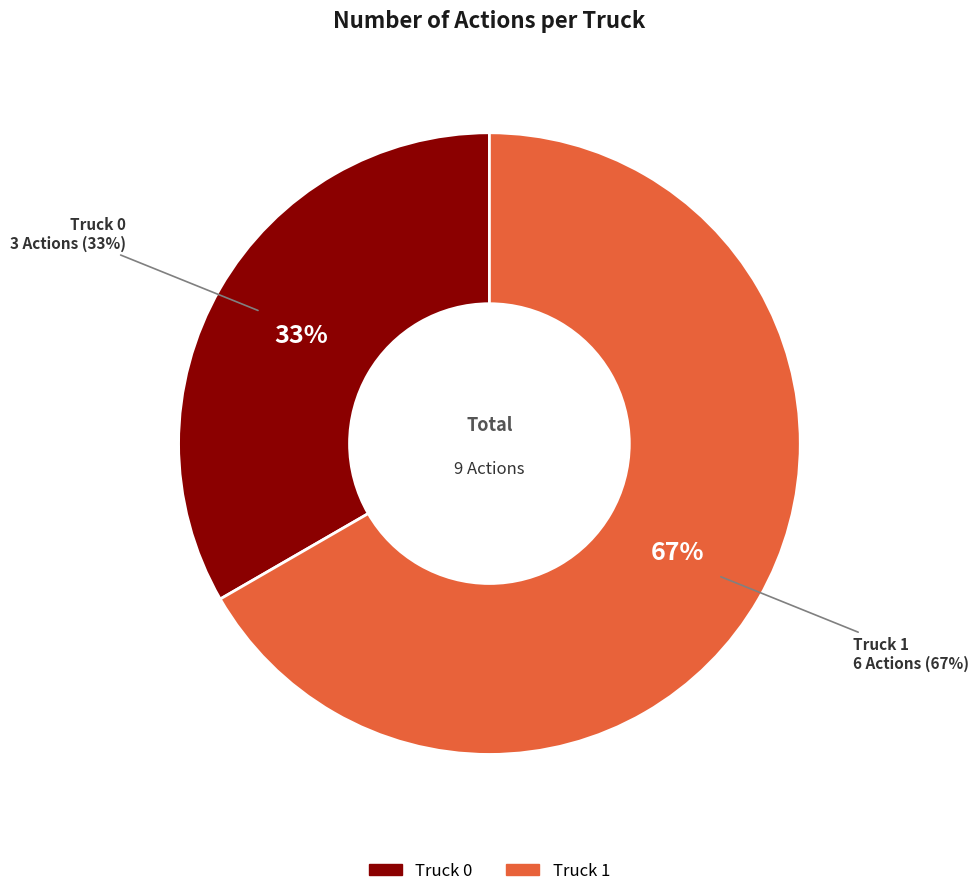

Which slice is the smallest?

Truck 0